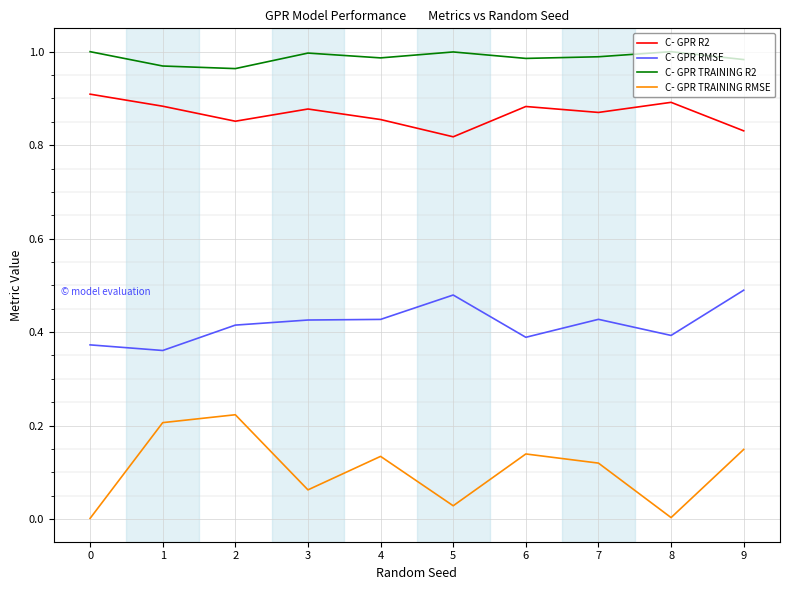

The C- GPR R2 series shows 0.6 at 1. True or false?

False